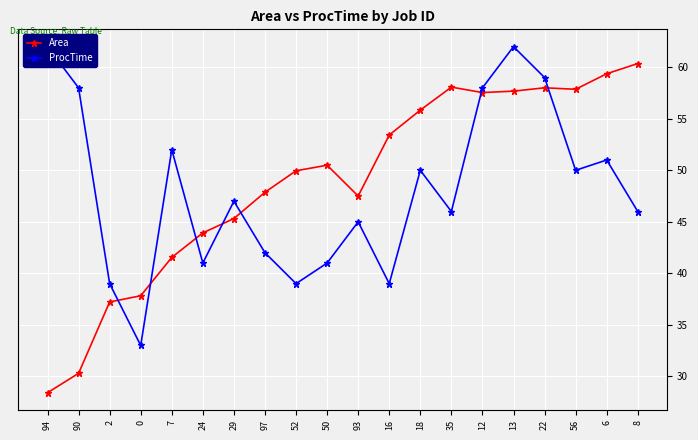

Is it true that Area equals 15.3 at 90?

False